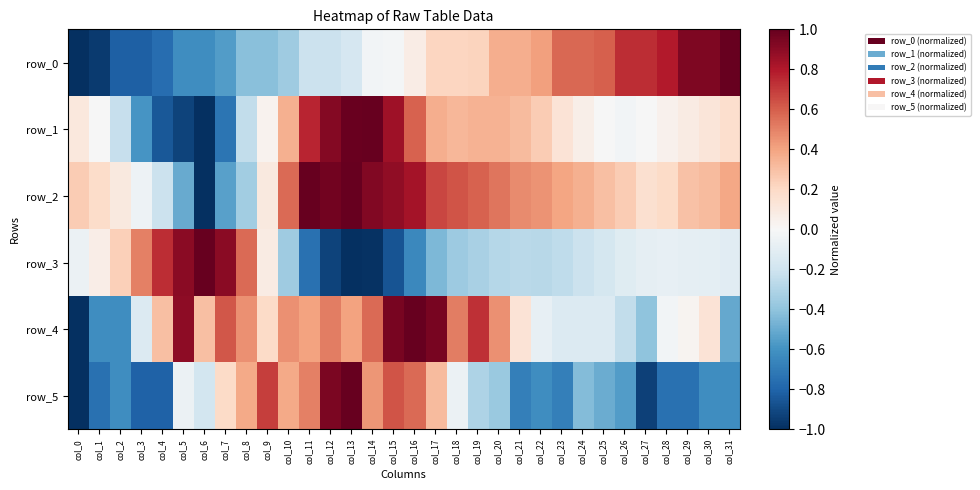

Which series changed the most between col_11 and col_29?

row_5